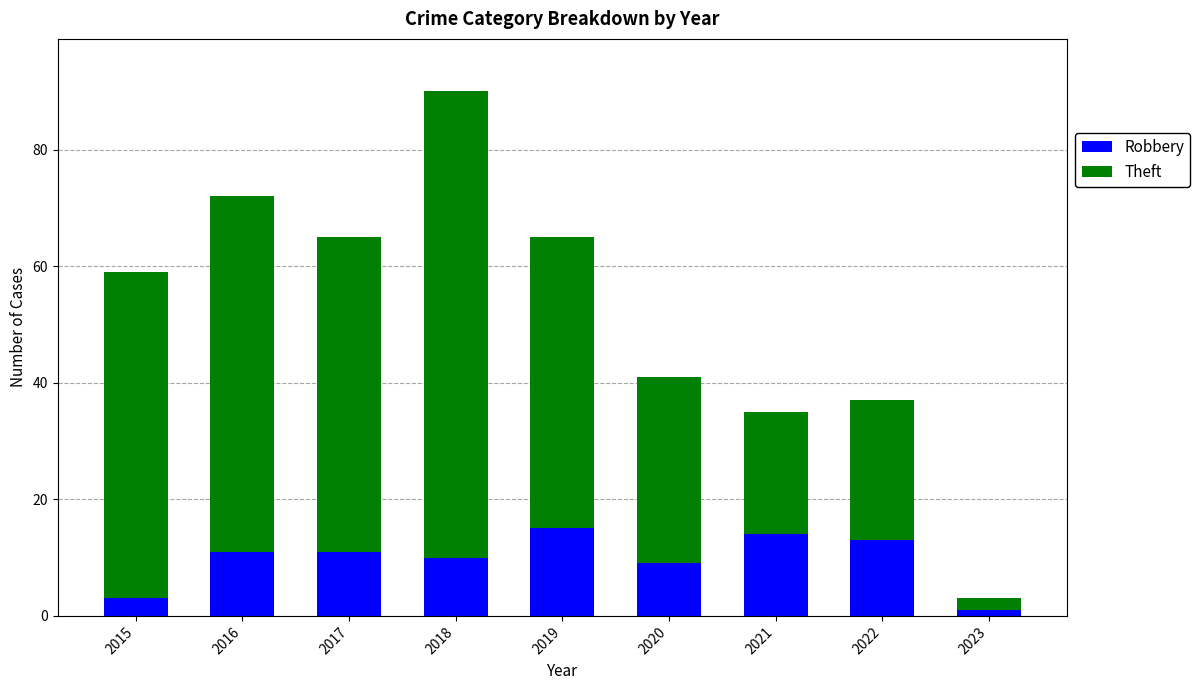

What is the maximum value for Robbery?

15